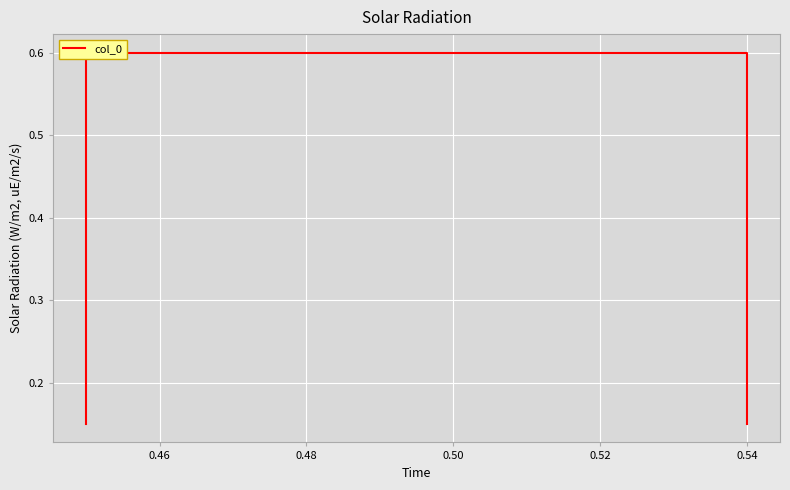

What is the value of the 2nd point from the left?

0.6